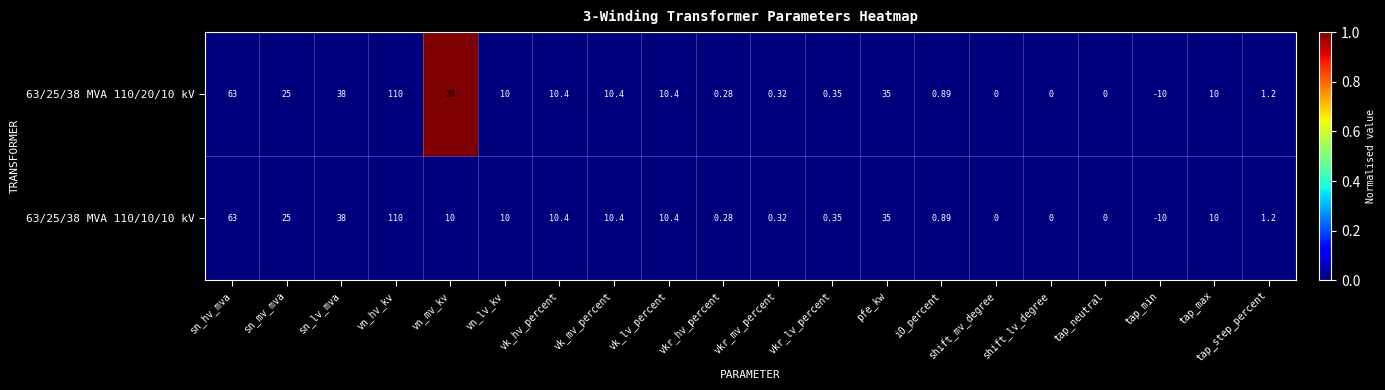

At which category is the sum across all series the highest?

vn_hv_kv